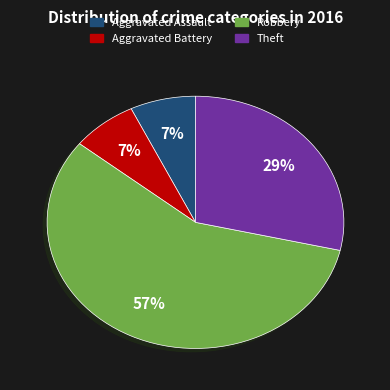

To the nearest percent, what is the difference between the Robbery and Aggravated Battery slice percentages?

50%